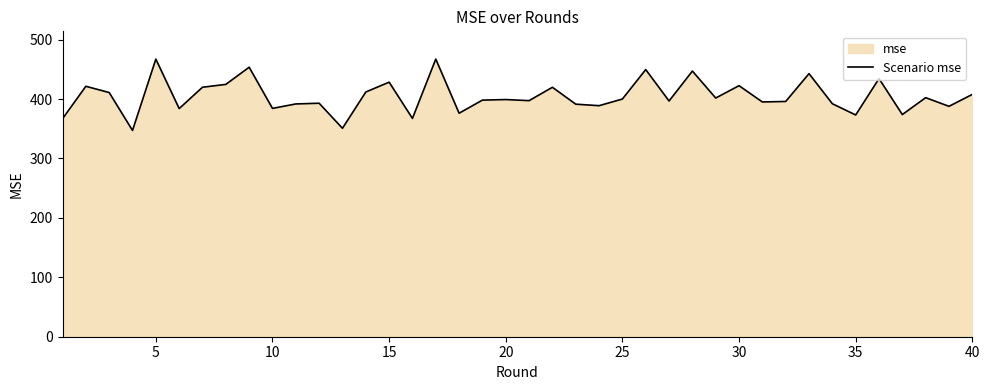

What is the difference between the maximum and minimum values?

120.1